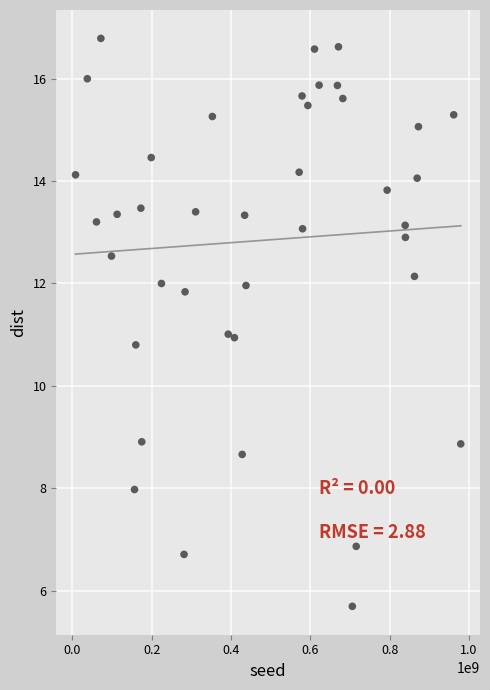

What is the range of X values (max minus min)?

971215402.0